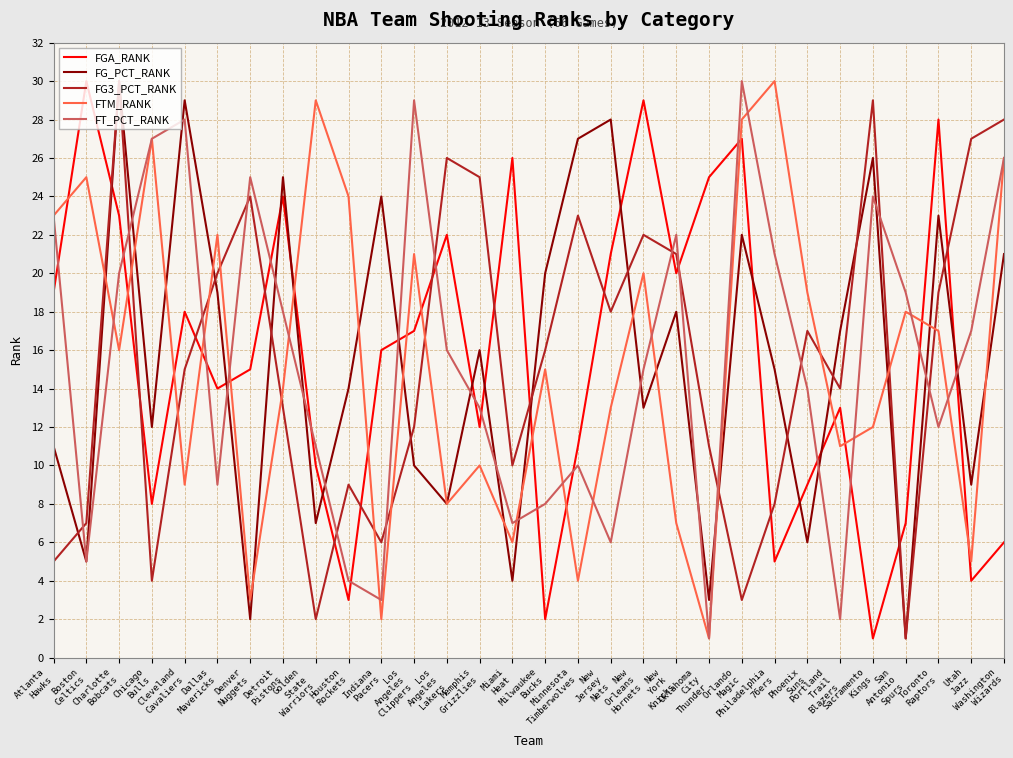

The value of FG3_PCT_RANK at Milwaukee
Bucks is 8. True or false?

False